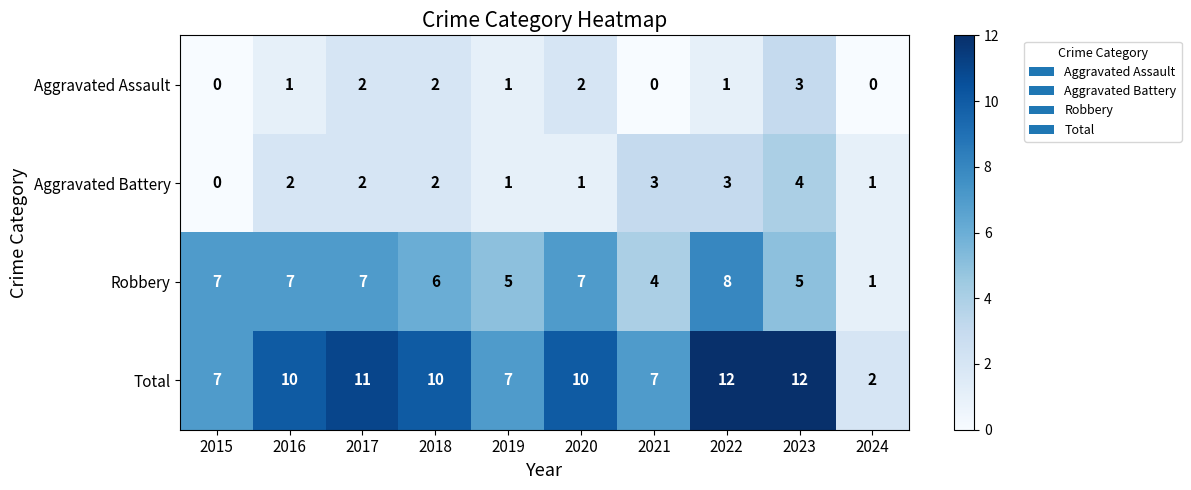

The value of Aggravated Battery at 2021 is 5. True or false?

False